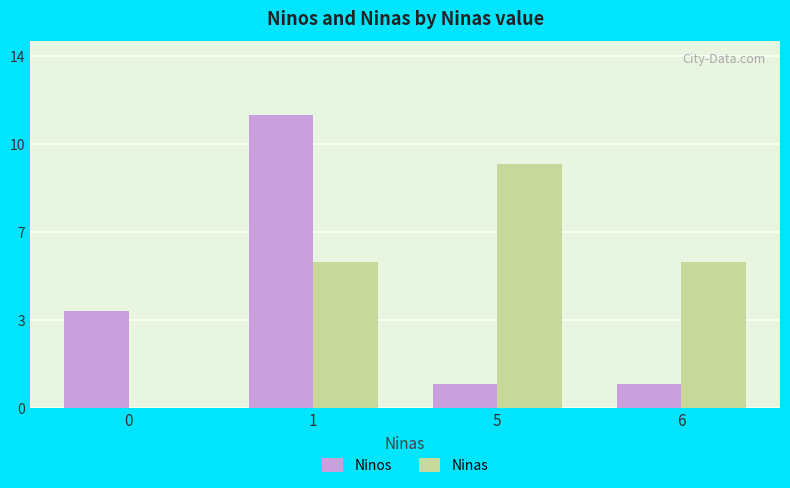

Is it true that Ninas equals 6 at 1?

True